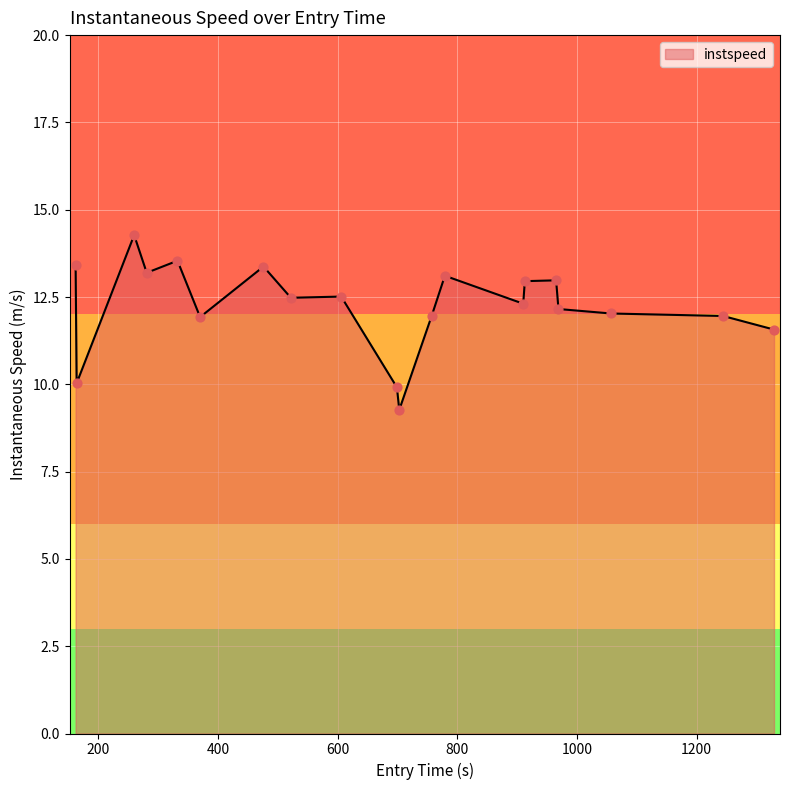

What is the difference between the maximum and minimum values?

5.0